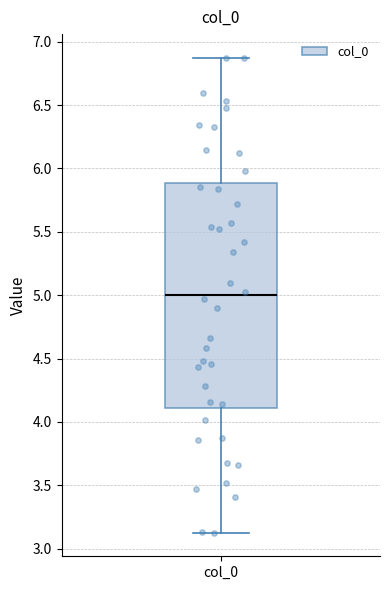

Read this box plot against the y-axis: the position of the median line, the range covered by the box, and the ends of both whiskers. The values are not printed on the chart, so give them approximately, as read against the axis.

median 5.00, box 4.10 to 5.90, whiskers 3.15 to 6.85